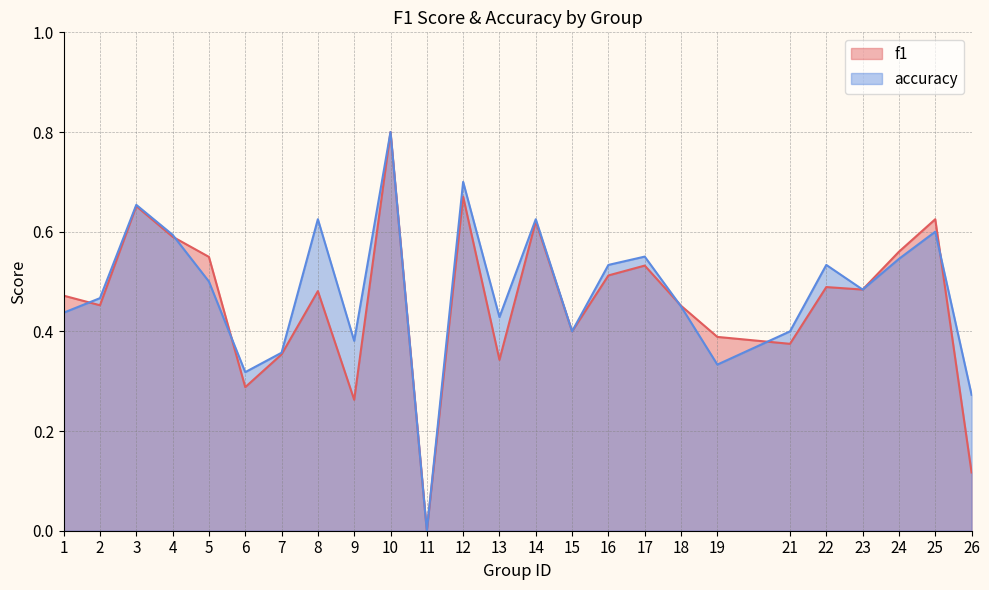

How many distinct data groups are displayed?

2